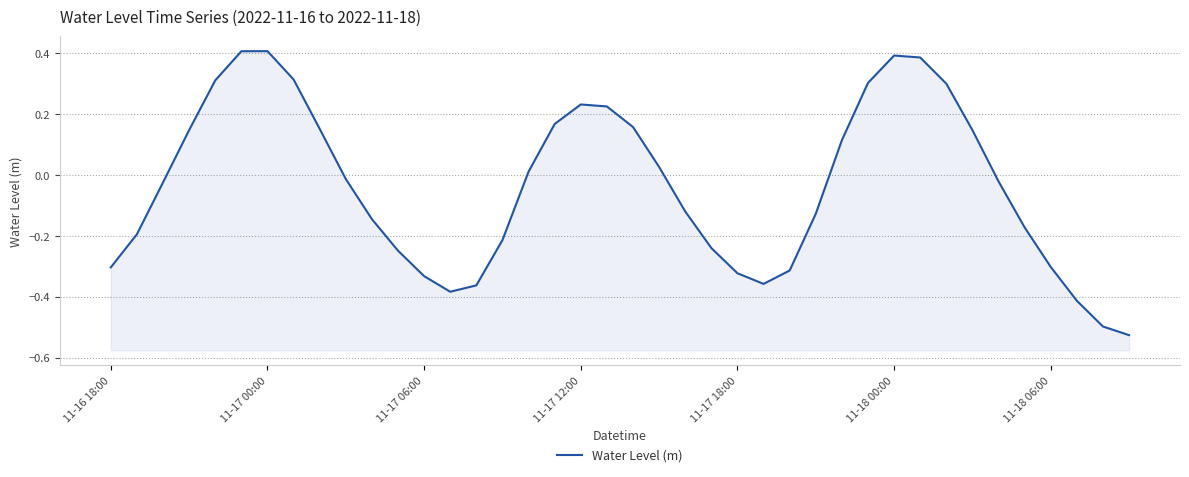

At which label is the value closest to 0?

16